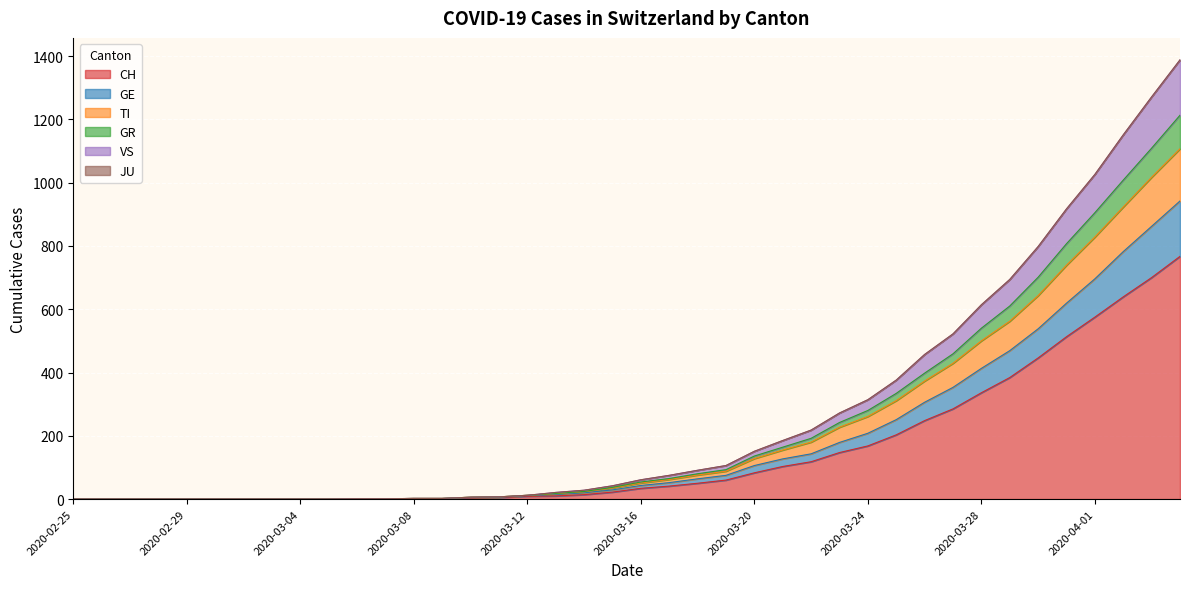

Does the chart display data point markers on the line(s)?

No